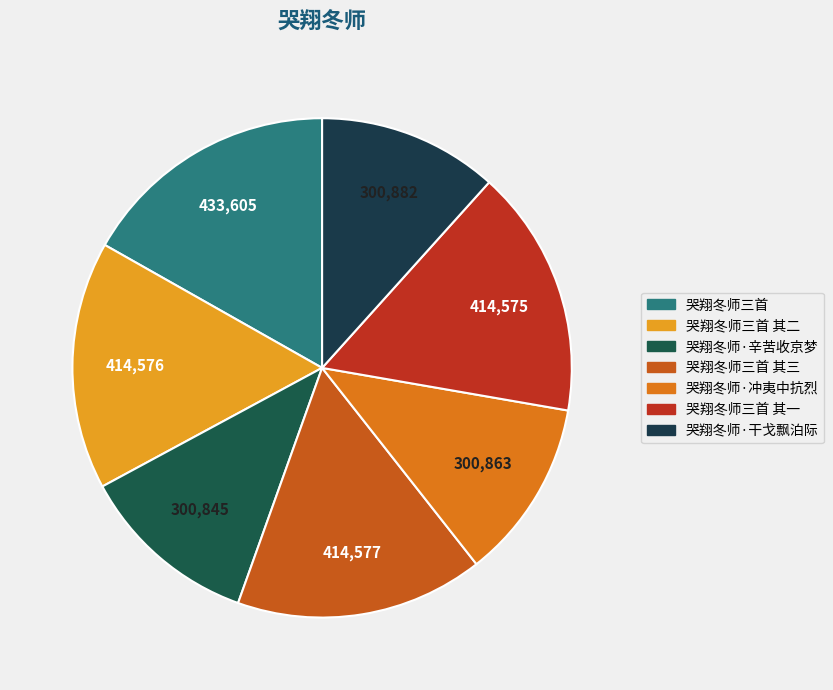

Is there a majority slice in this chart?

No